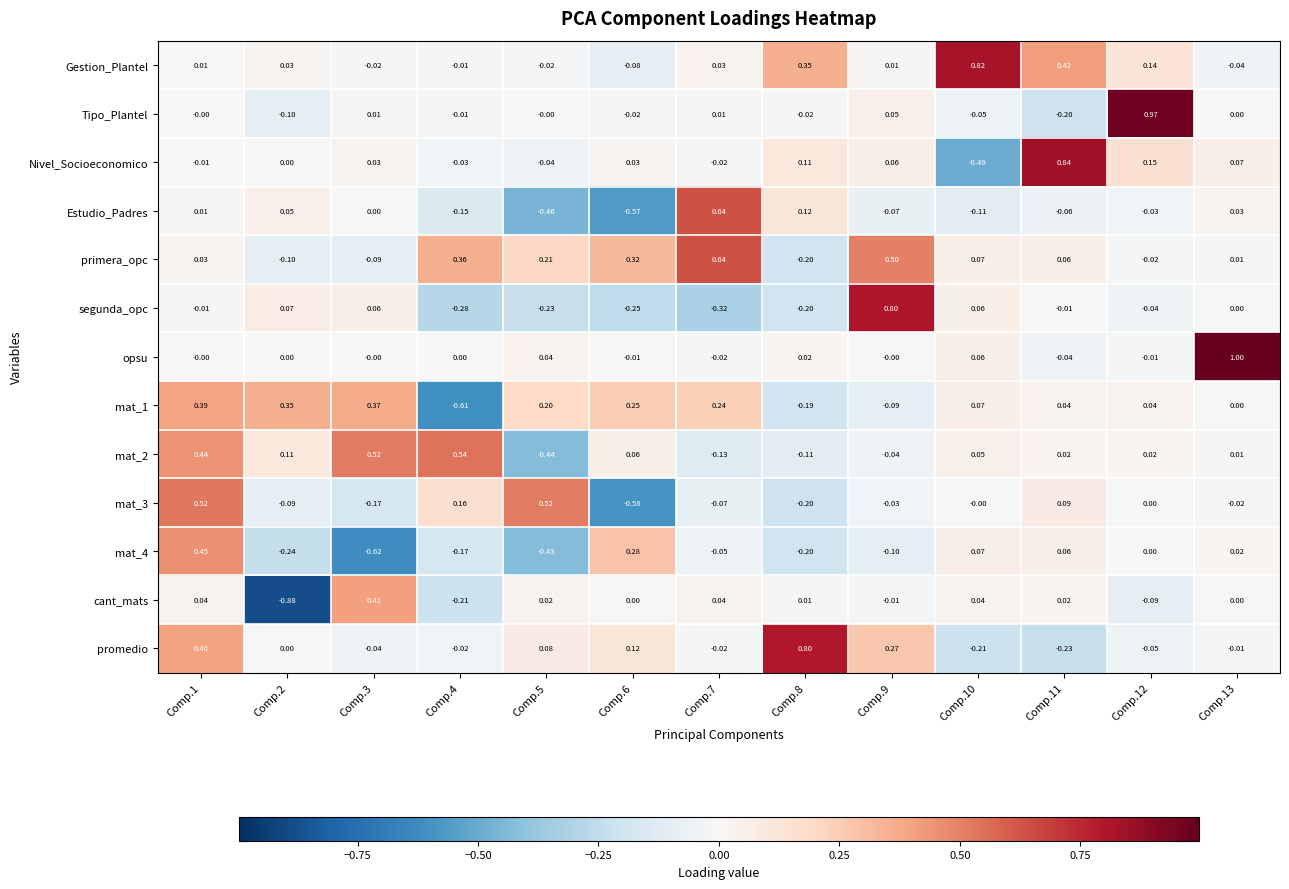

Between Comp.1 and Comp.10, which series saw the biggest shift?

Gestion_Plantel